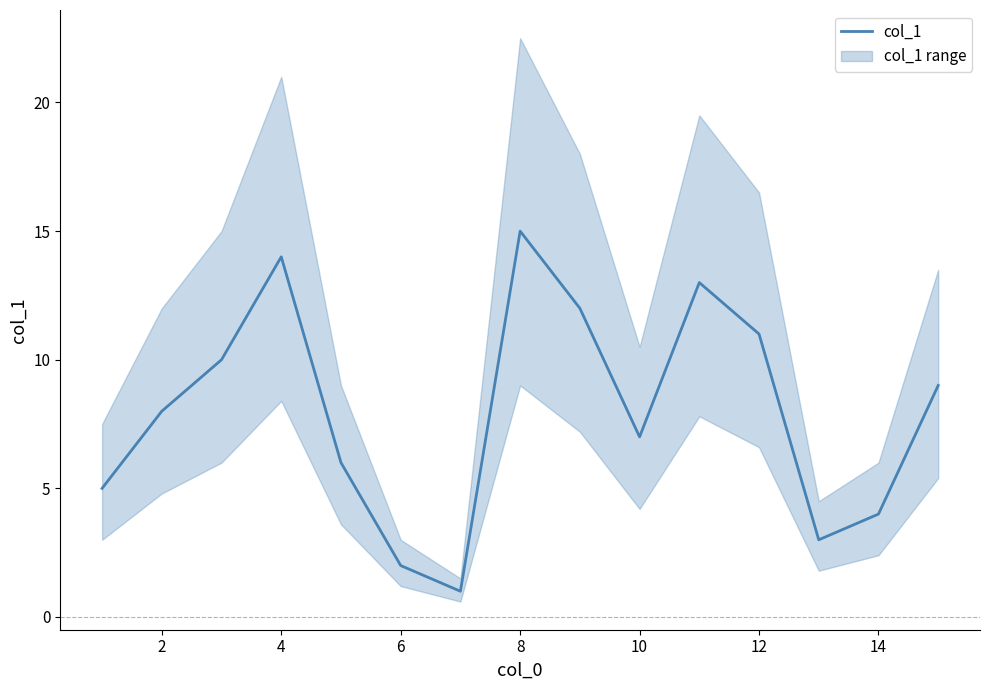

Reading right to left, extract all data points from this chart.

9	4	3	11	13	7	12	15	1	2	6	14	10	8	5